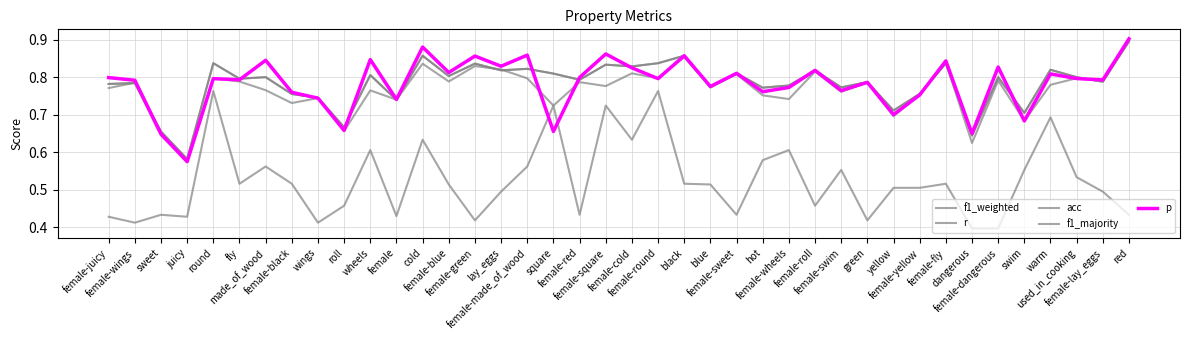

What value does the r series have at blue?

0.8